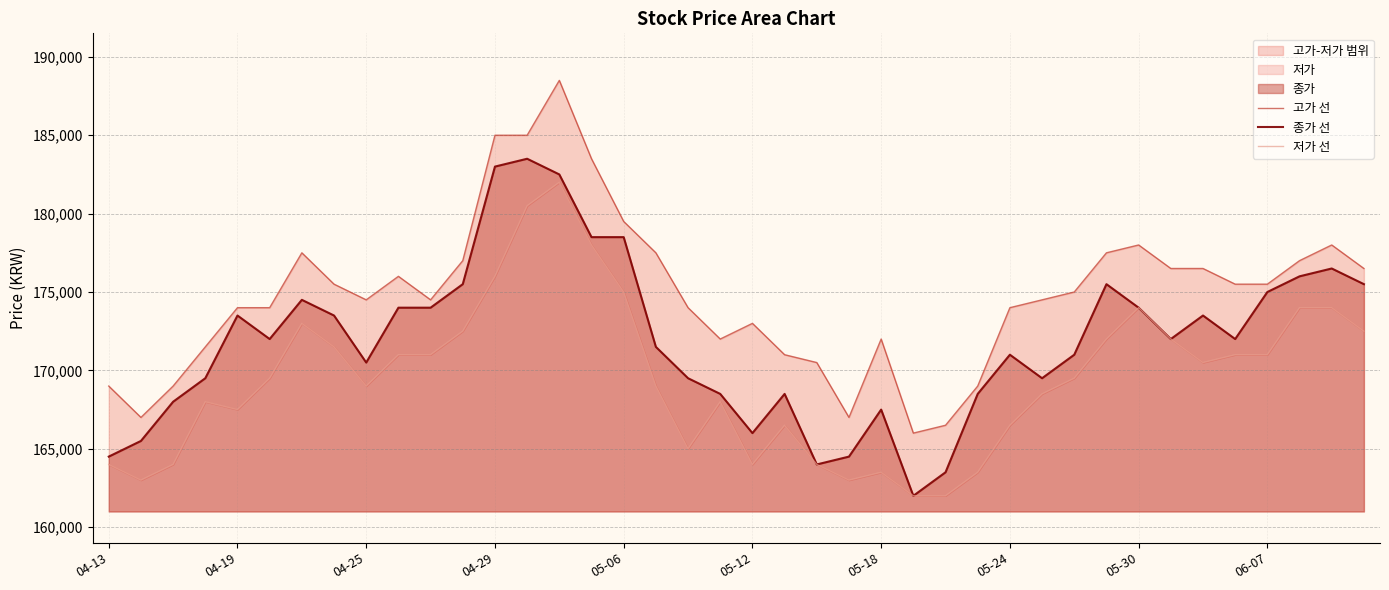

How many data points in 저가 선 are above 169500?

19